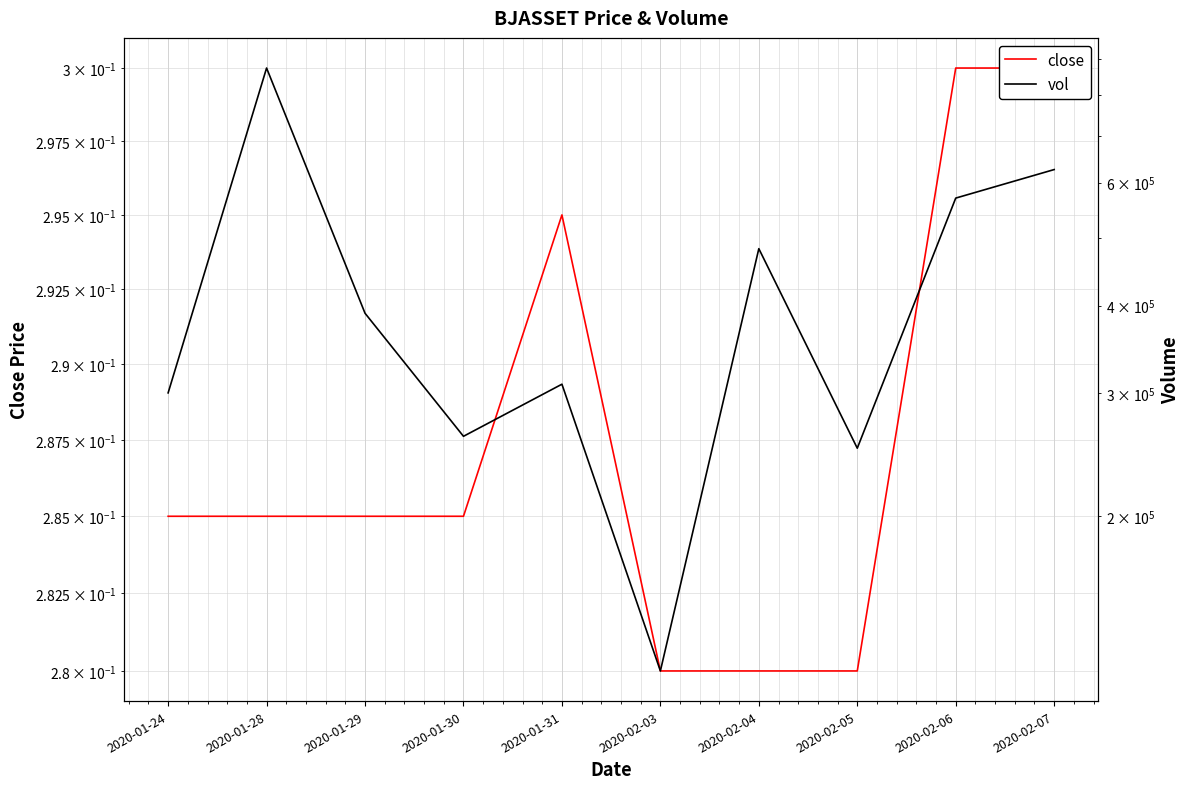

Reading left to right, what are all the values shown in this chart?

close: 2020-01-24=0.3	2020-01-28=0.3	2020-01-29=0.3	2020-01-30=0.3	2020-01-31=0.3	2020-02-03=0.3	2020-02-04=0.3	2020-02-05=0.3	2020-02-06=0.3	2020-02-07=0.3
vol: 2020-01-24=300000.0	2020-01-28=875000.0	2020-01-29=390000.0	2020-01-30=260000.0	2020-01-31=308700.0	2020-02-03=120000.0	2020-02-04=482500.0	2020-02-05=250000.0	2020-02-06=570000.0	2020-02-07=626200.0